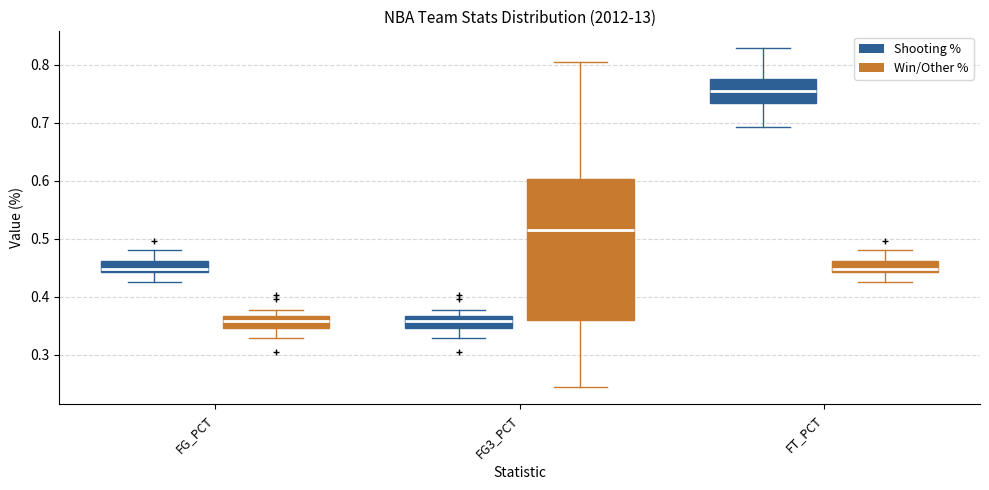

Reading left to right, transcribe this box plot: for each box, give where its median line is, the range the box spans, and where its two whiskers end, as read against the y-axis. The values are not printed on the chart, so give them approximately, as read against the axis.

FG_PCT (Shooting %): median 0.45, box 0.44 to 0.46, whiskers 0.43 to 0.48
FG_PCT (Win/Other %): median 0.36, box 0.35 to 0.37, whiskers 0.33 to 0.38
FG3_PCT (Shooting %): median 0.36, box 0.35 to 0.37, whiskers 0.33 to 0.38
FG3_PCT (Win/Other %): median 0.52, box 0.36 to 0.60, whiskers 0.24 to 0.81
FT_PCT (Shooting %): median 0.75, box 0.73 to 0.78, whiskers 0.69 to 0.83
FT_PCT (Win/Other %): median 0.45, box 0.44 to 0.46, whiskers 0.43 to 0.48